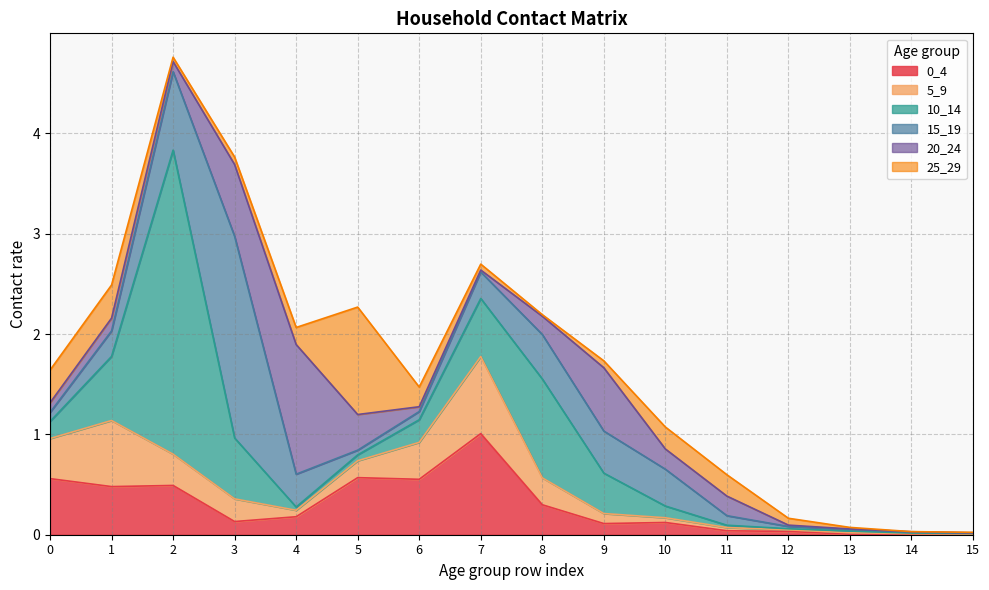

True or false: 0_4 has a value of 1.0 at 7.

True